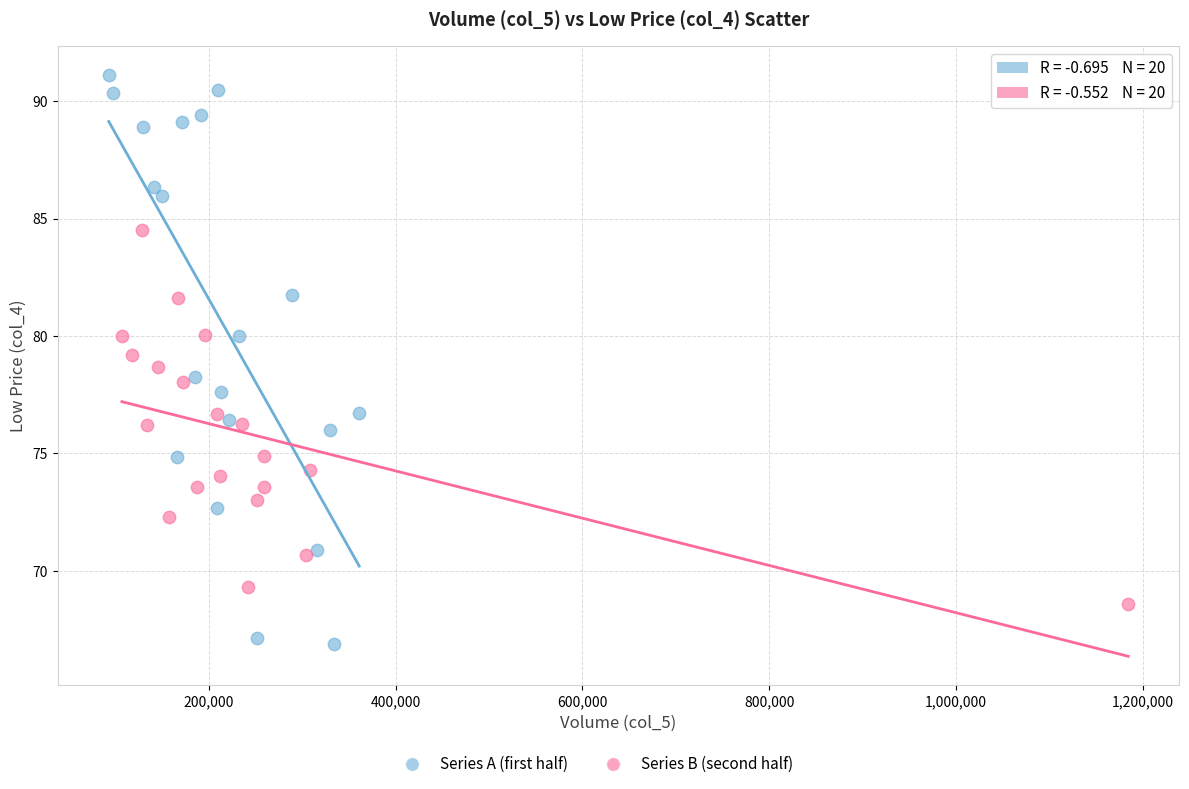

Which series contains the highest Y value?

Series A (first half)